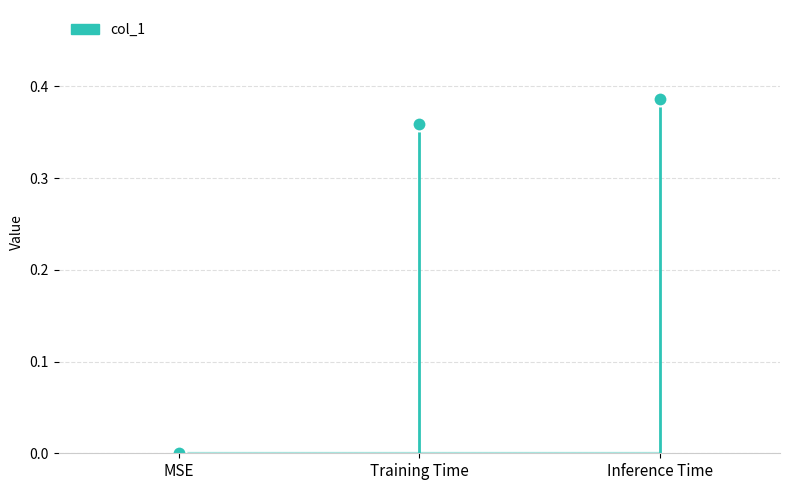

The value at MSE is 0.0. True or false?

True